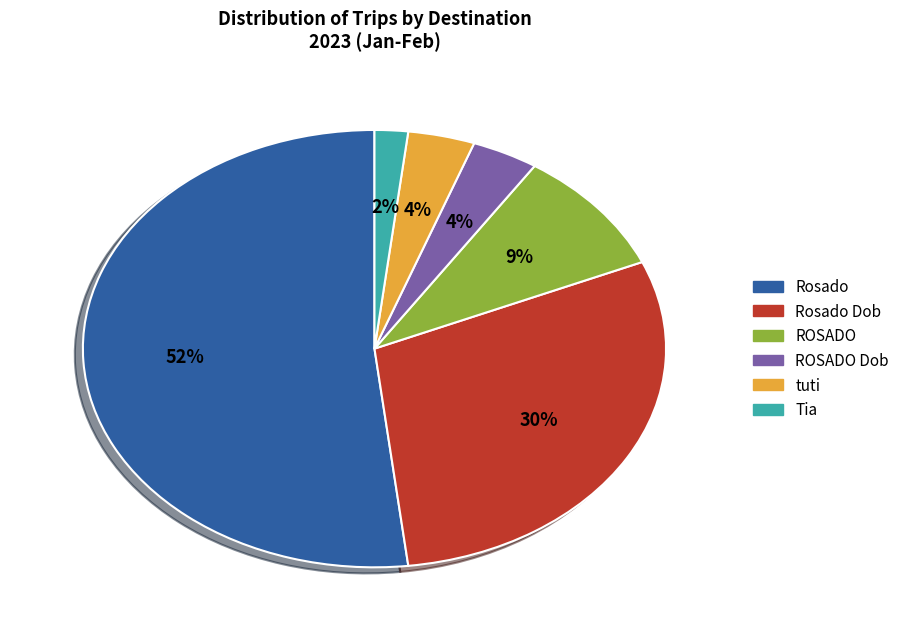

To the nearest percent, what portion does Tia represent?

2%